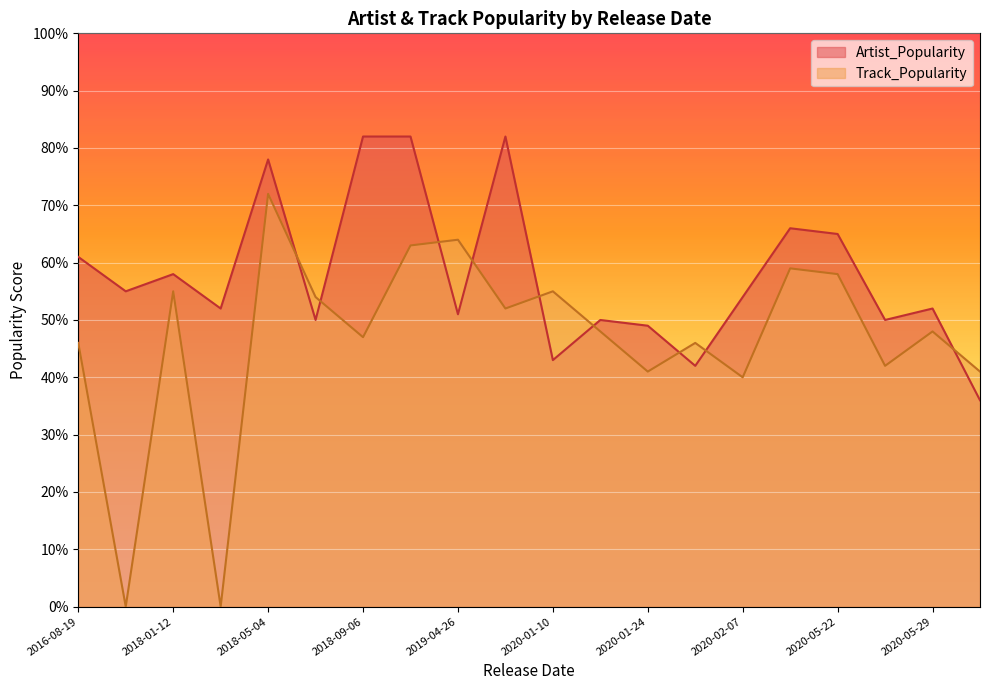

How many data points in Artist_Popularity are above 54?

9